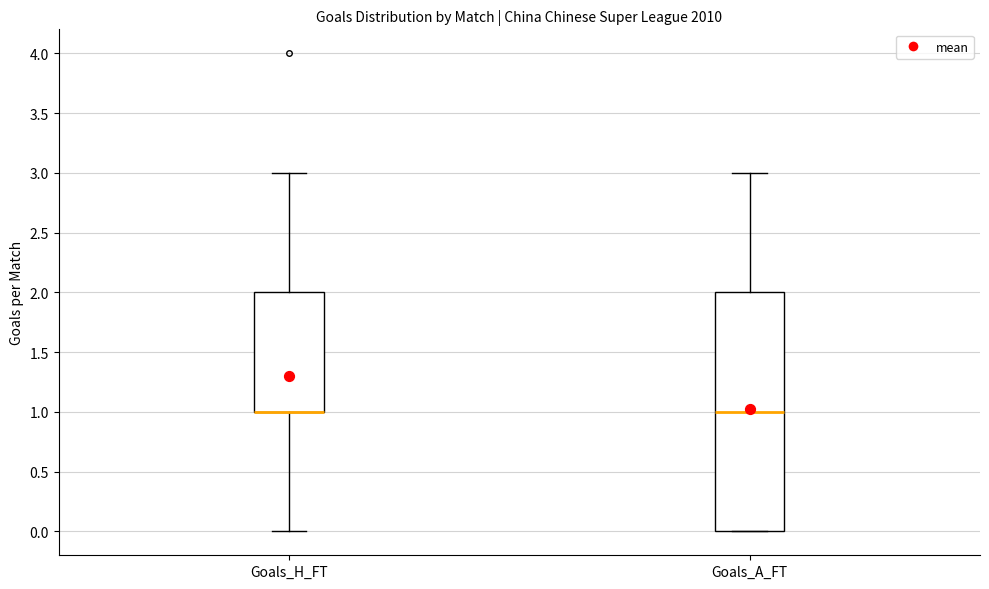

Comparing the boxes themselves (not the whiskers), which one is the tallest?

Goals_A_FT